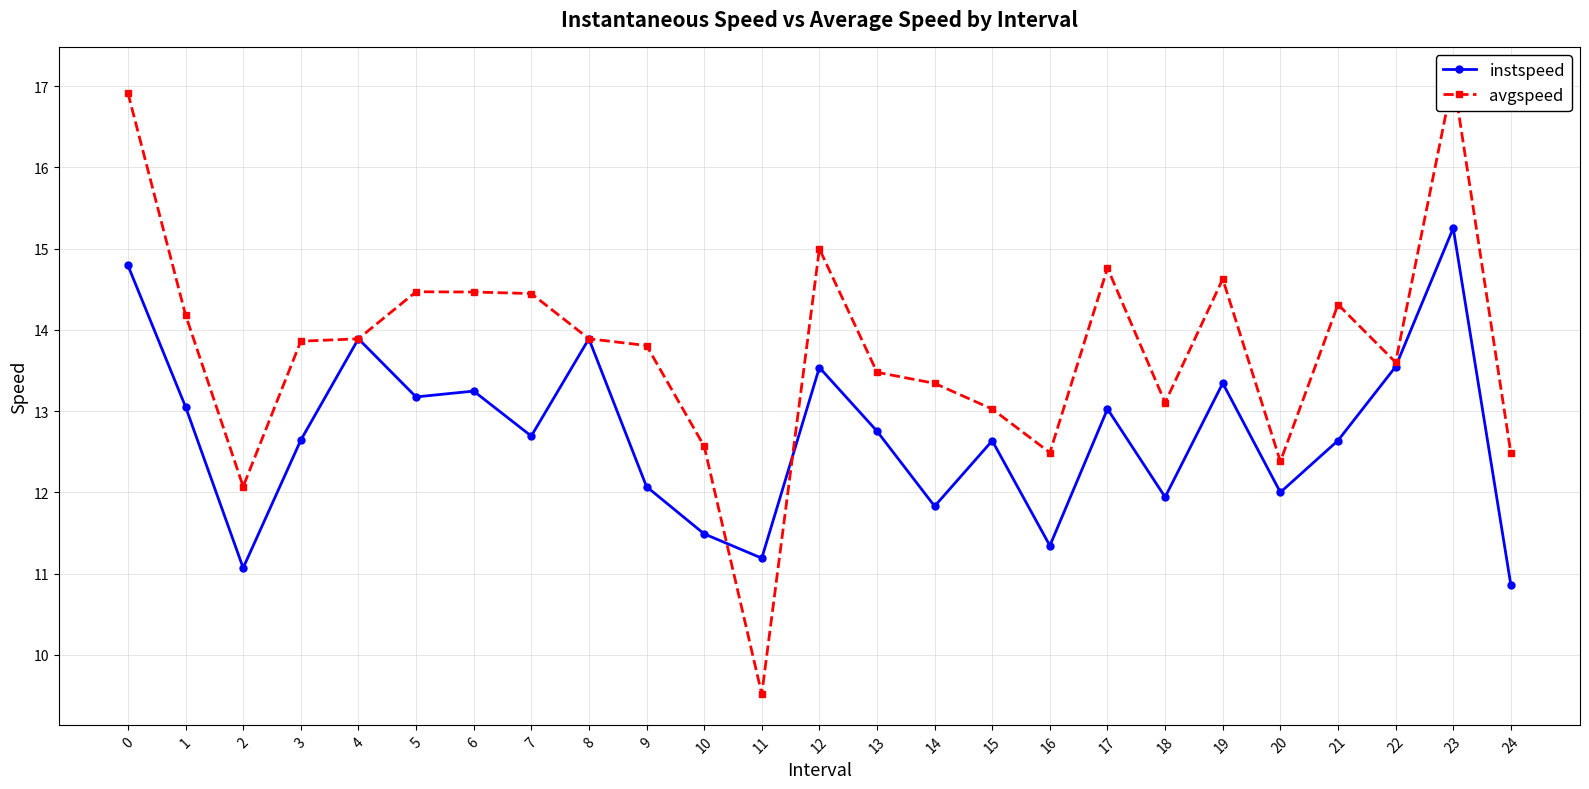

Which label corresponds to the smallest value in the chart?

11